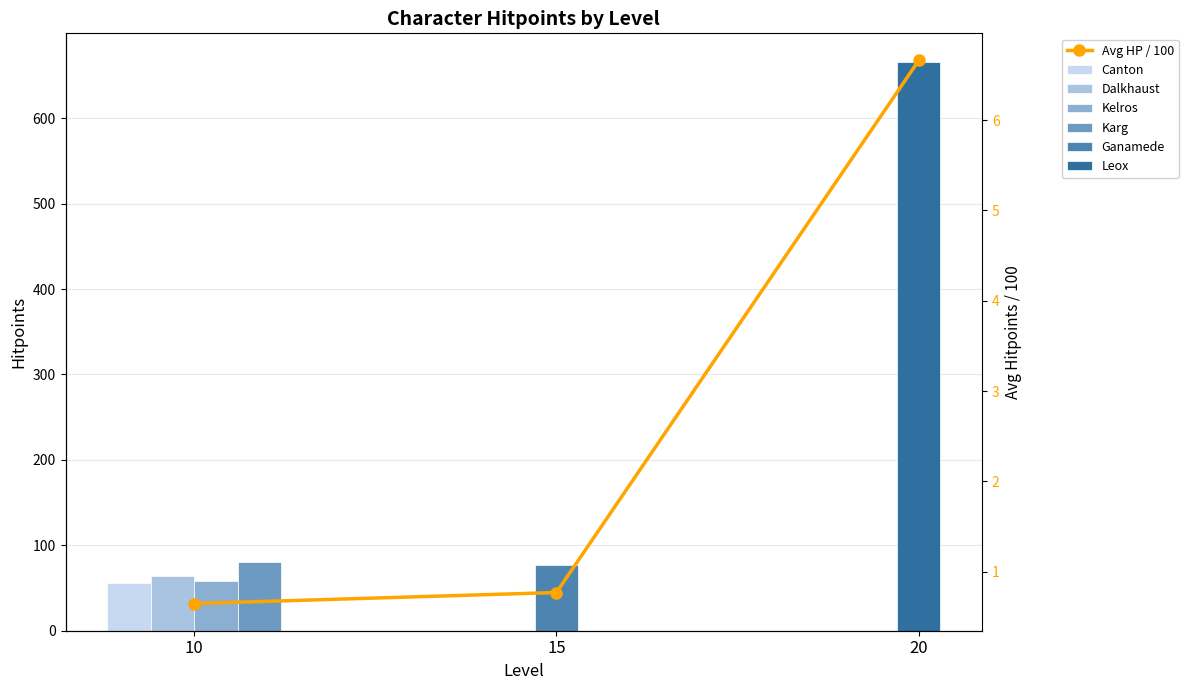

Where is the data nearest to the value 3?

15